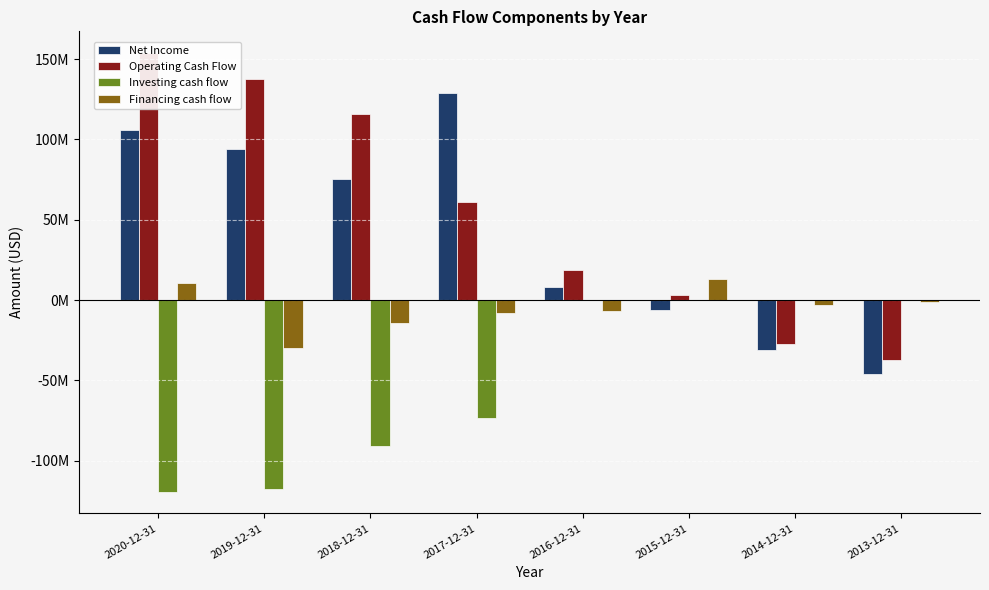

Between 2014-12-31 and 2013-12-31, which series saw the biggest shift?

Net Income